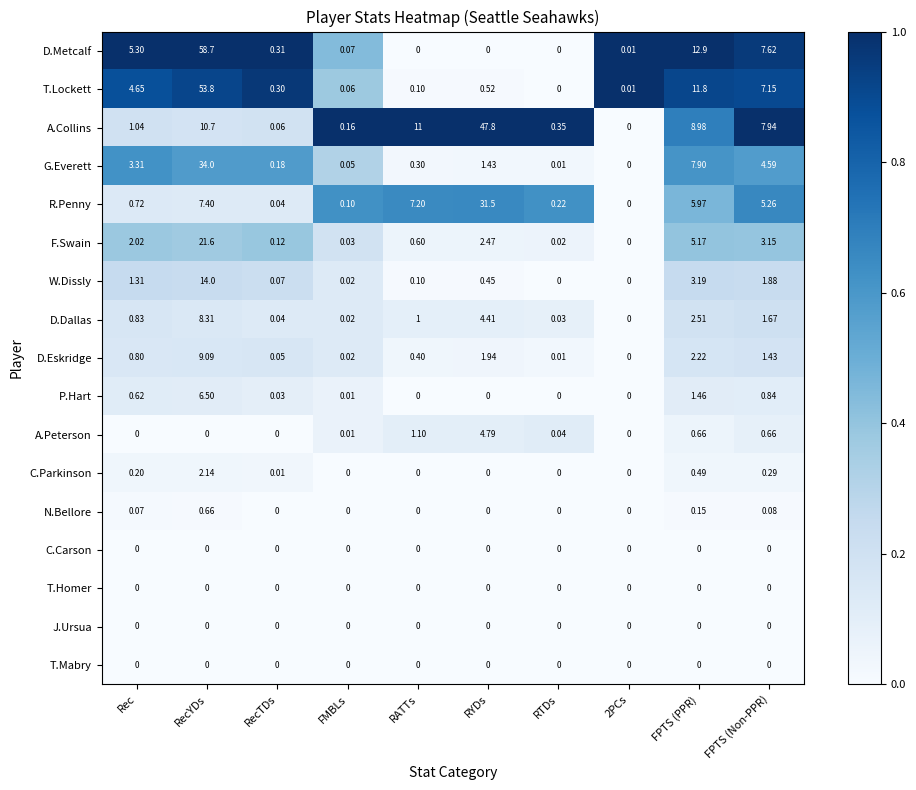

Which series changed the most between RYDs and FPTS (Non-PPR)?

A.Collins